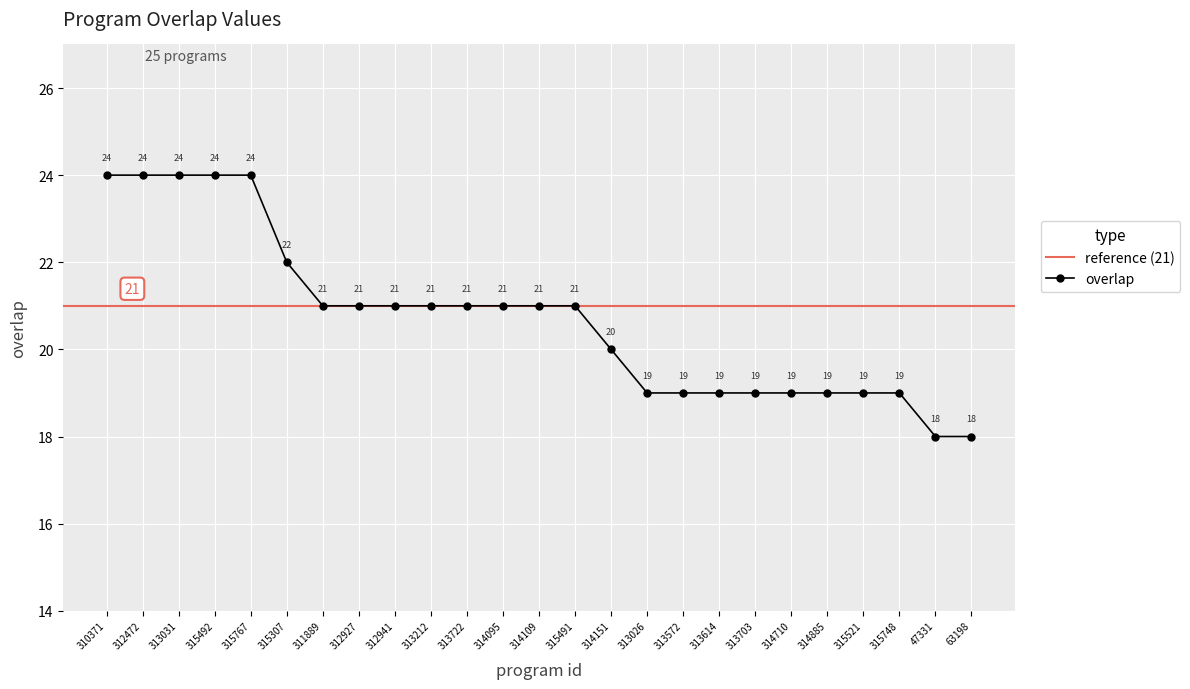

The value at 315748 is 19. True or false?

True